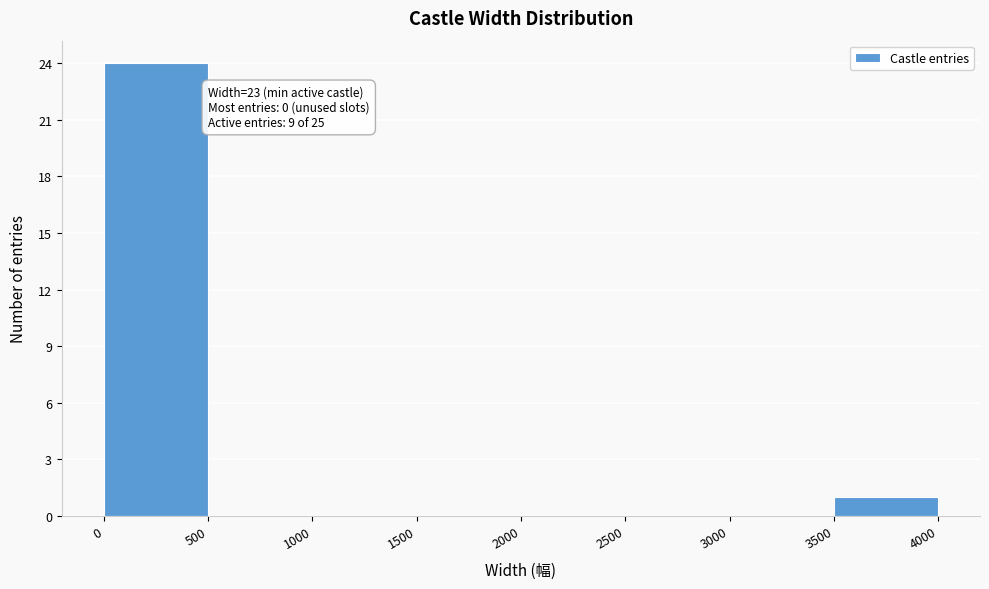

Which range on the x-axis has the tallest bar?

0 to 500